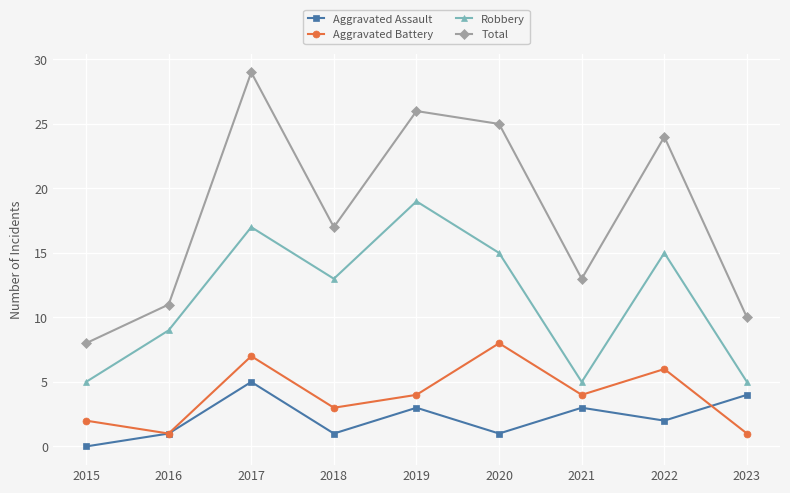

True or false: Robbery and Aggravated Battery cross at least once.

False